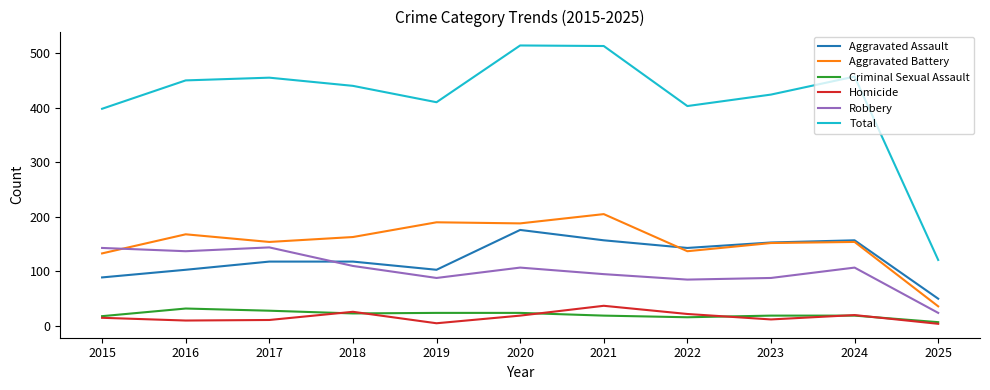

What is the greatest value displayed?

514